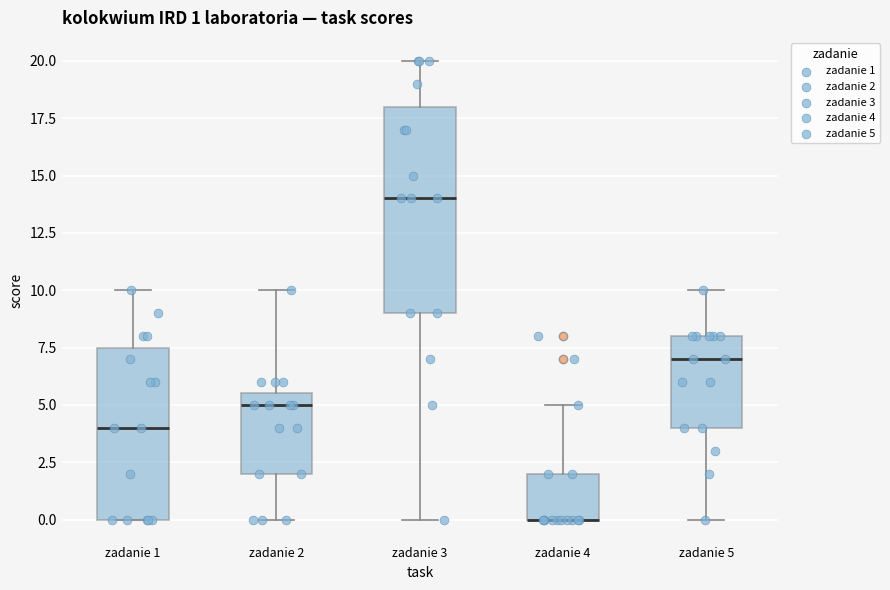

Which box is the tallest, from its lower edge to its upper edge?

zadanie 3